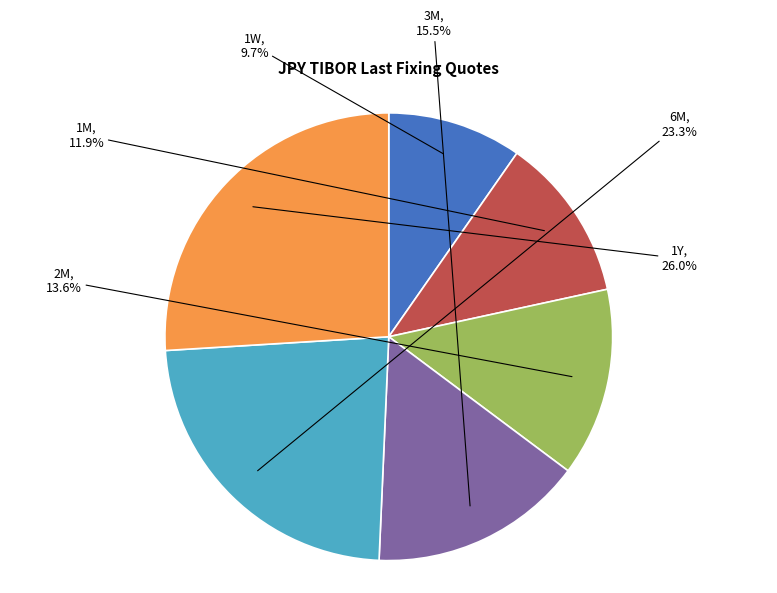

Which category has the biggest portion of the pie?

1Y